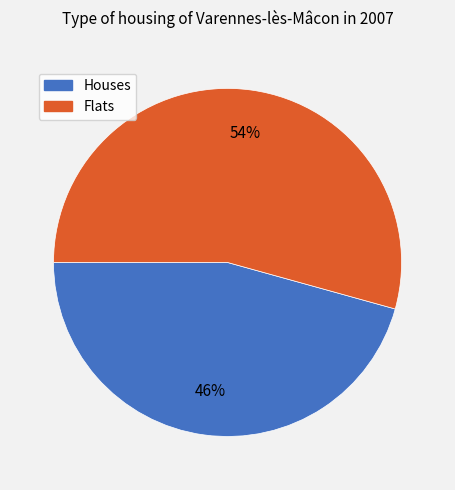

Is Flats the majority of the pie?

Yes